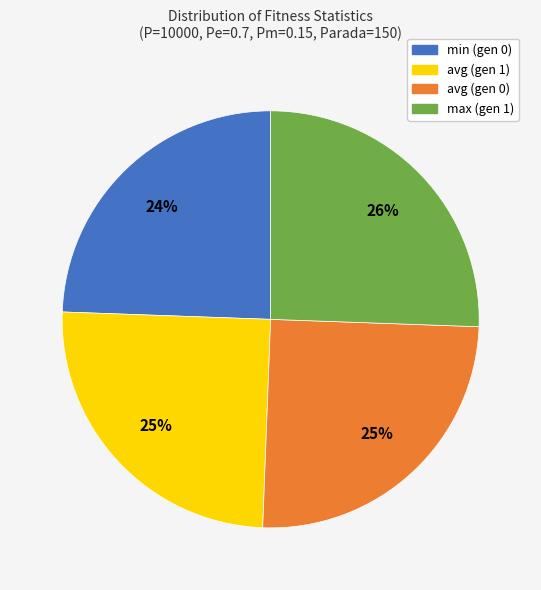

What is the ratio of the value at min (gen 0) to the value at avg (gen 0)?

1.0